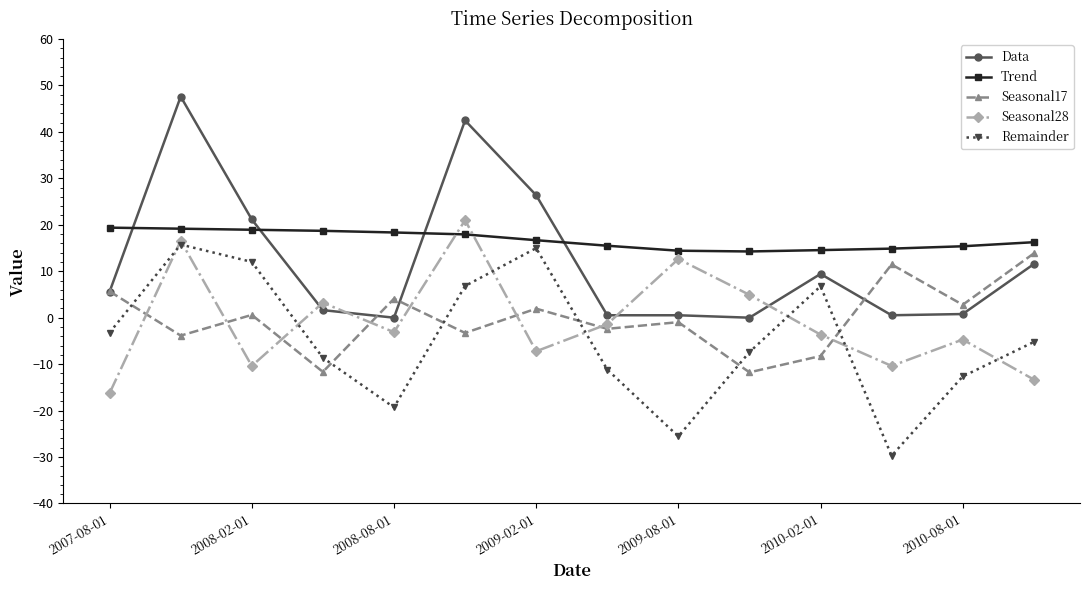

Which series has the largest range (max minus min)?

Data